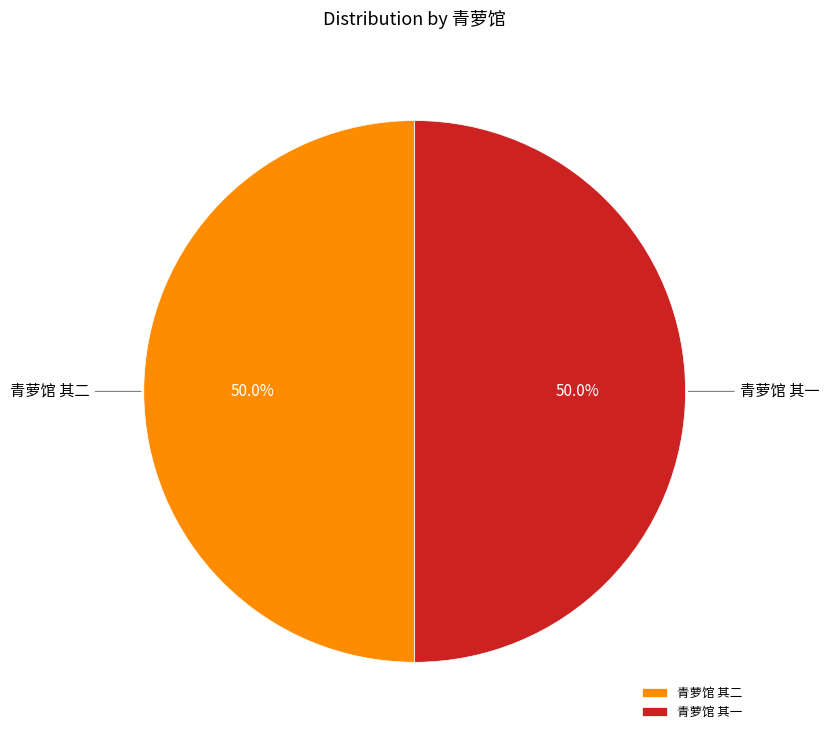

Combined, do 青萝馆 其二 and 青萝馆 其一 account for over 50%?

Yes